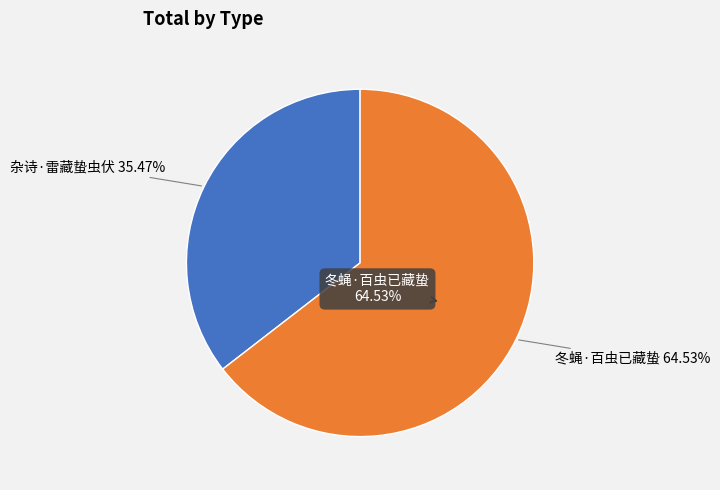

Is there a majority slice in this chart?

Yes